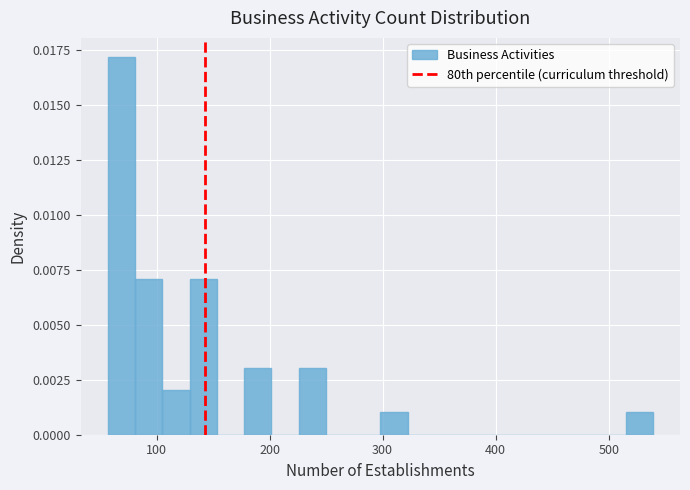

Around what value on the x-axis is the tallest bar? Give the approximate position of its centre, as read against the axis.

70